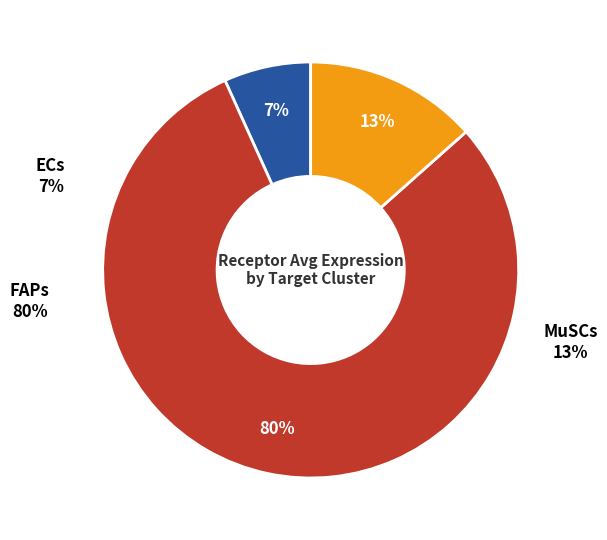

What is the ratio of the value at MuSCs to the value at FAPs?

0.2